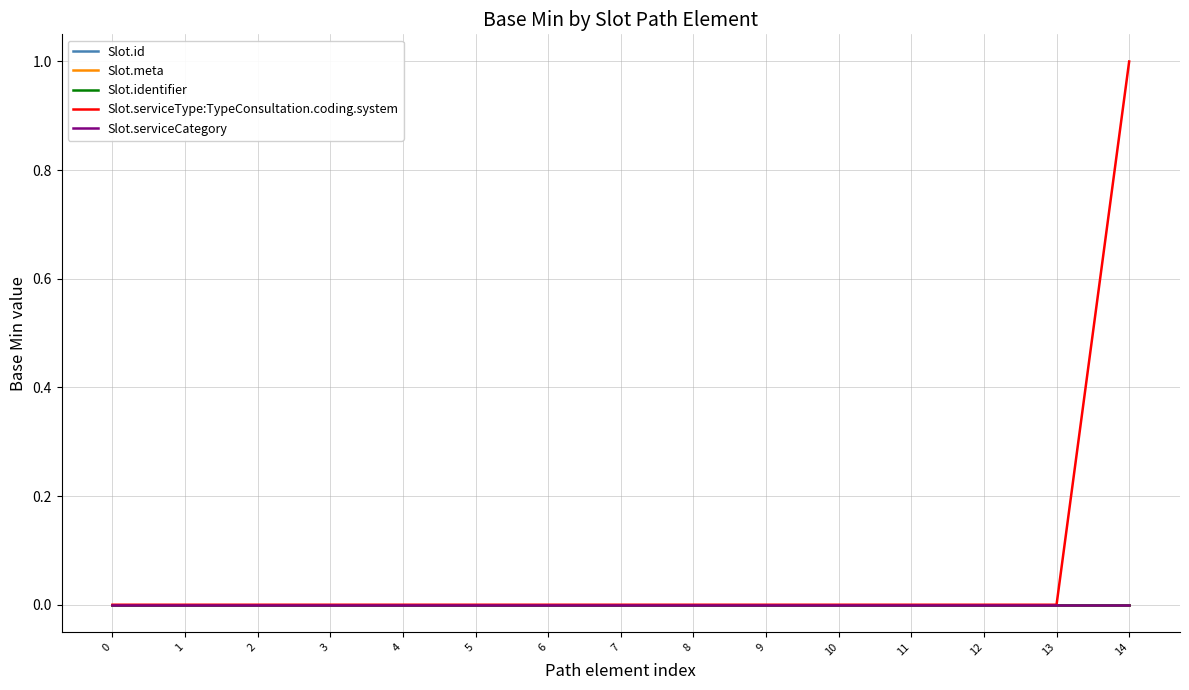

True or false: Slot.serviceType:TypeConsultation.coding.system has more than 2 points higher than both neighbors.

False